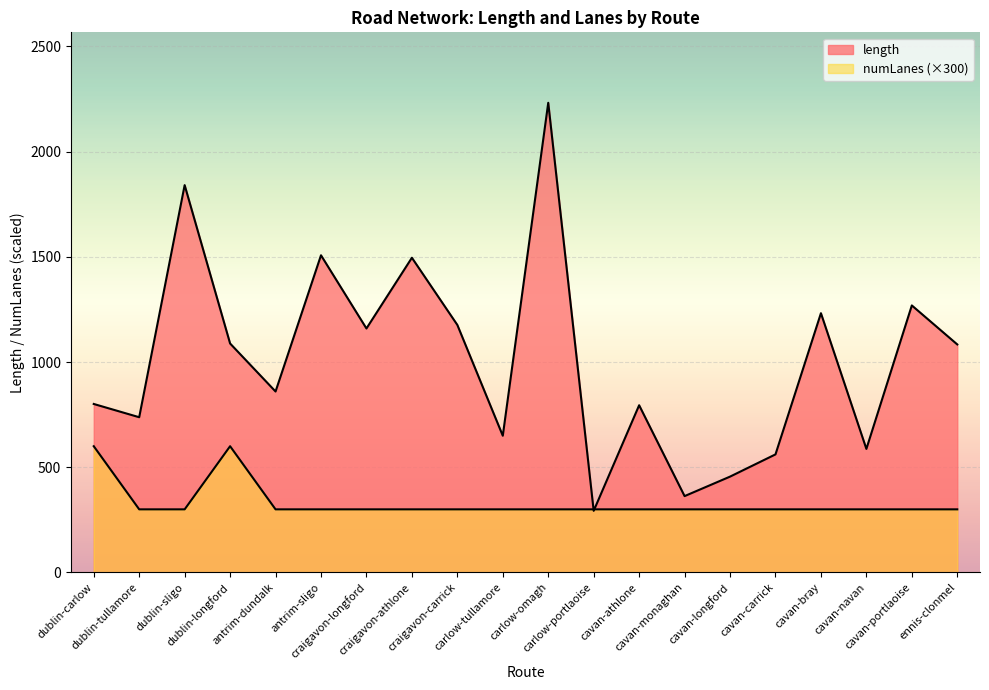

Is the value of avg_length at cavan-athlone greater than the value of avg_numLanes at dublin-carlow?

Yes